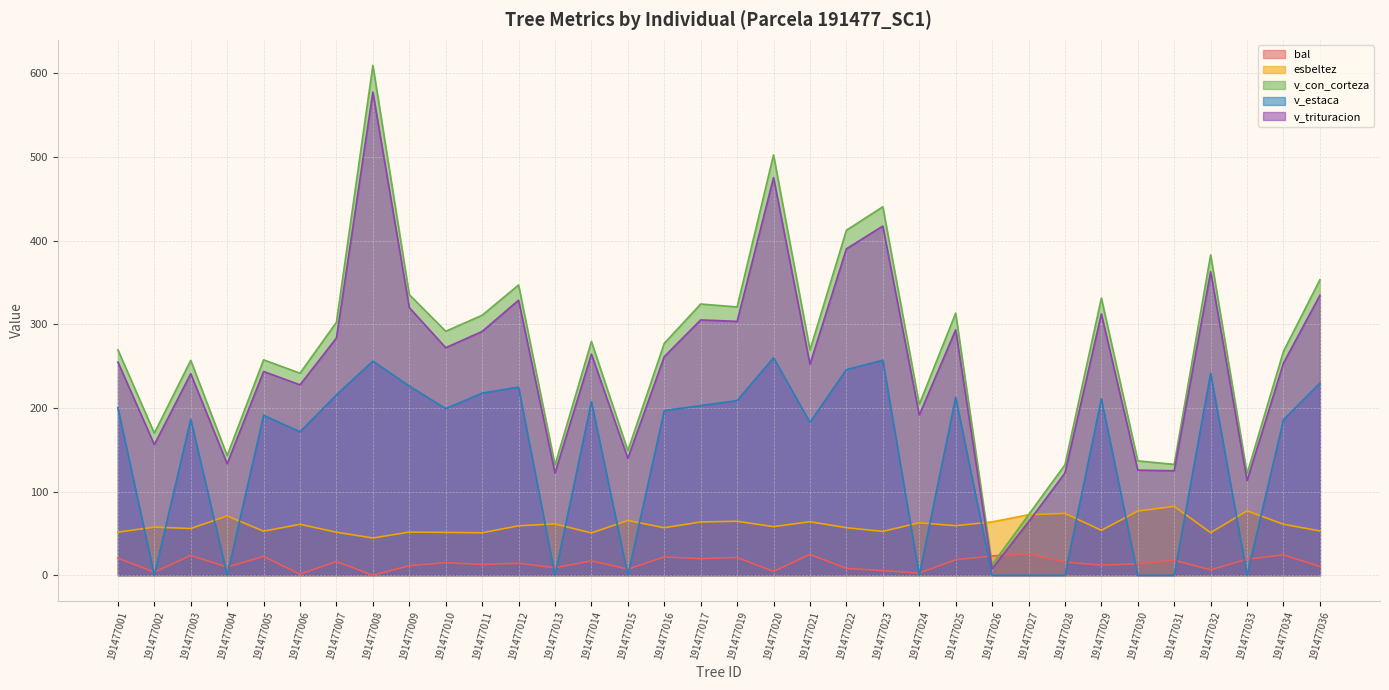

What is the sum of the v_con_corteza values at 191477004 and 191477036?

496.1